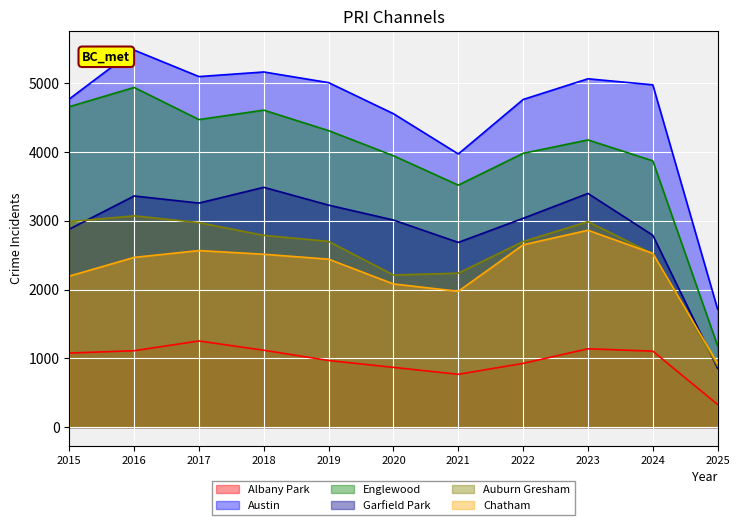

Is it true that Chatham equals 3470 at 2015?

False